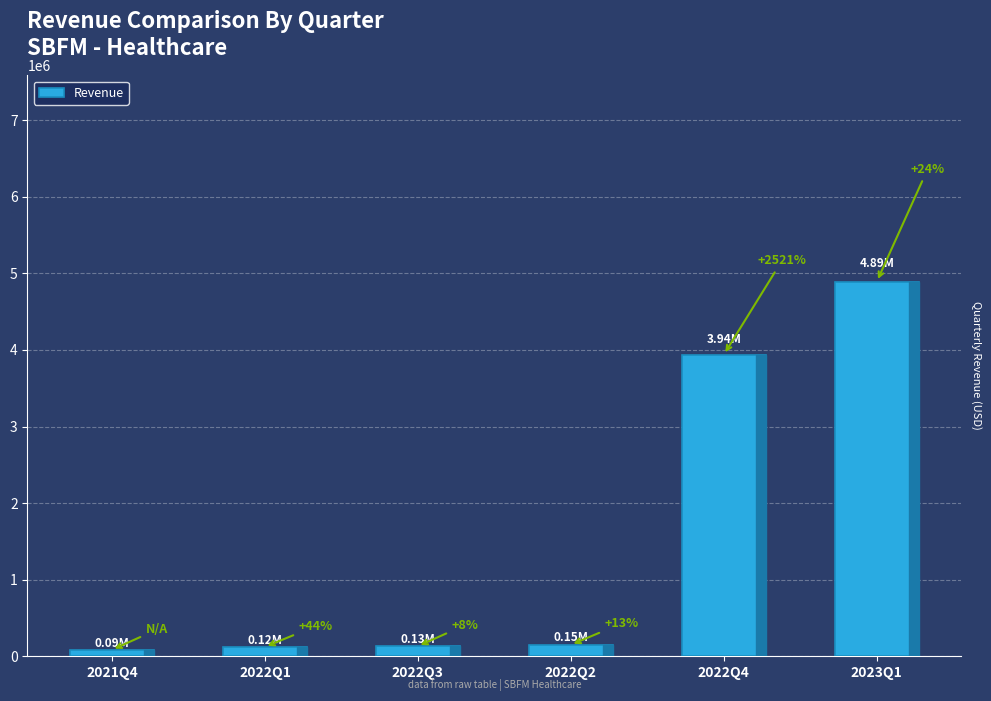

The value at 2022Q4 is 6864042. True or false?

False